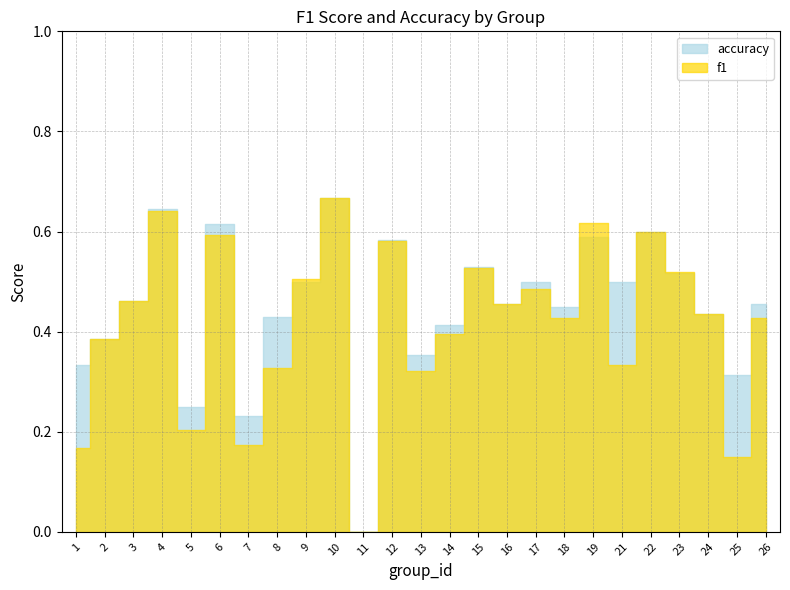

True or false: f1 has a value of 0.4 at 14.

True